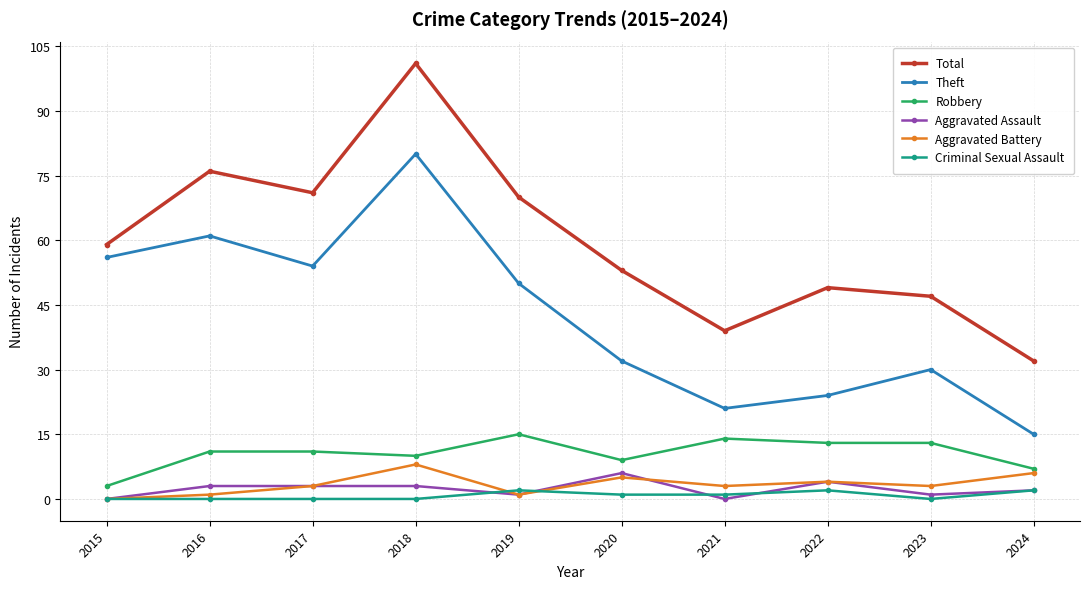

How many interior local valleys does the Total series have?

2